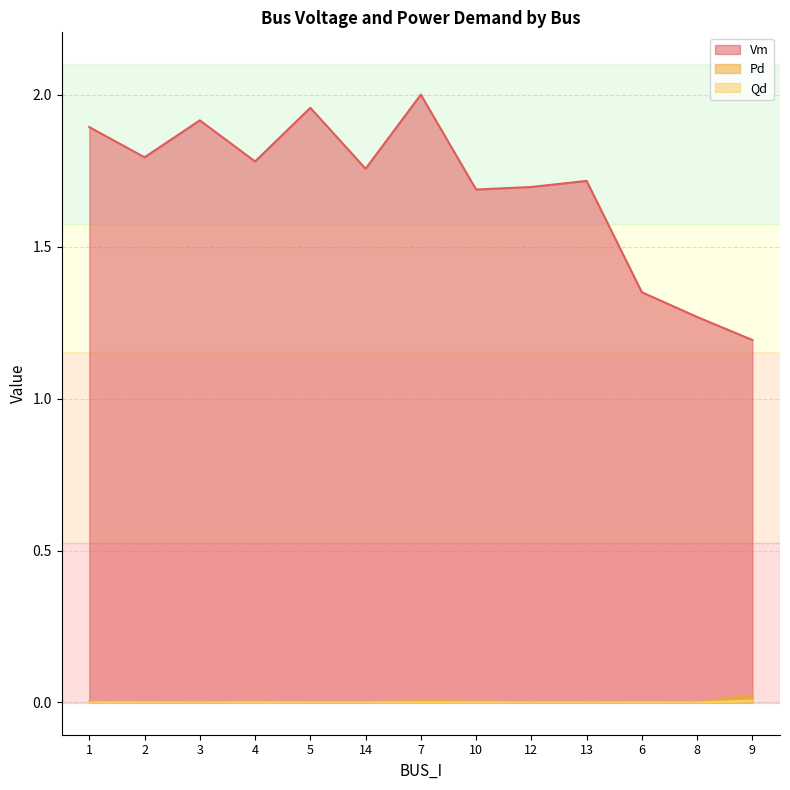

What is the sum of the Vm values at 8 and 9?

2.5